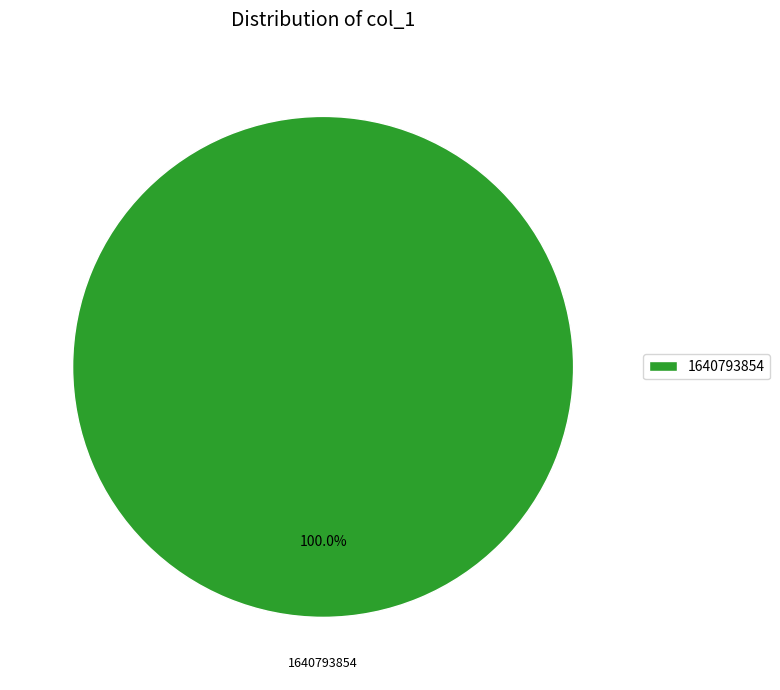

True or false: 1640793854 accounts for 100% of the total.

True